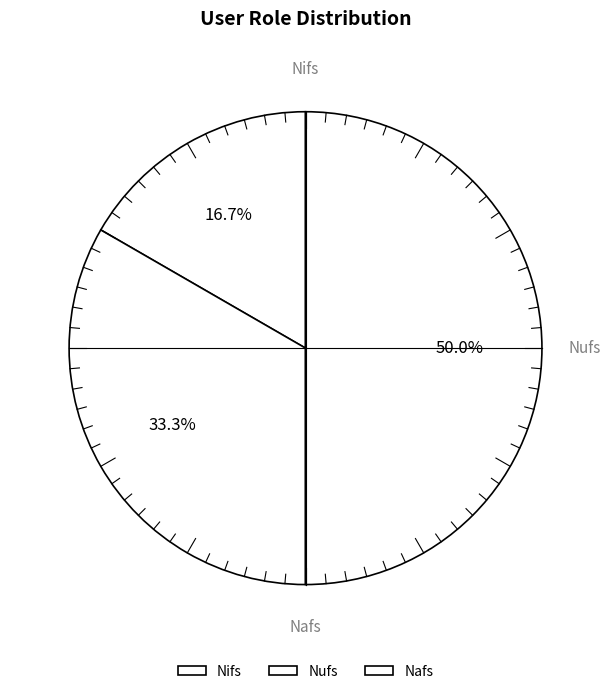

What is the total percentage of Nufs and Nifs?

50.0%